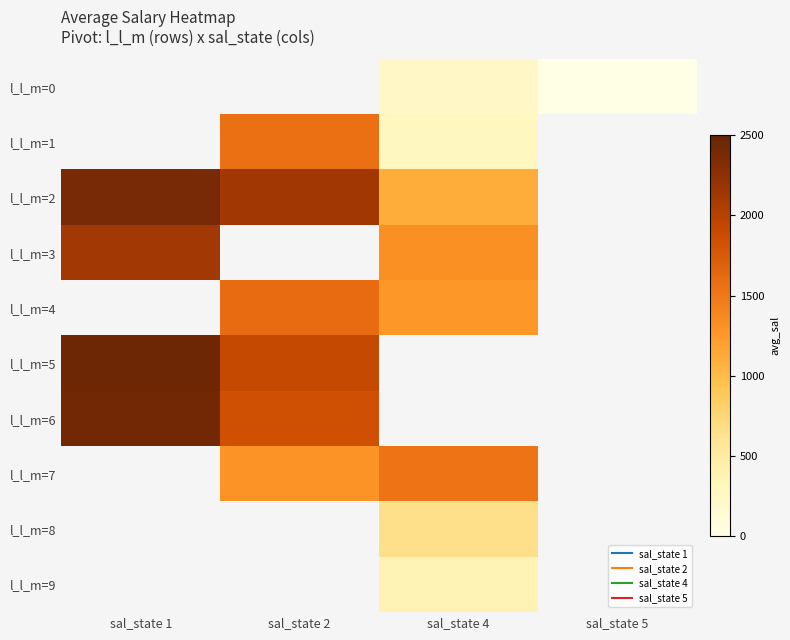

Which label corresponds to the largest value in the chart?

sal_state 1